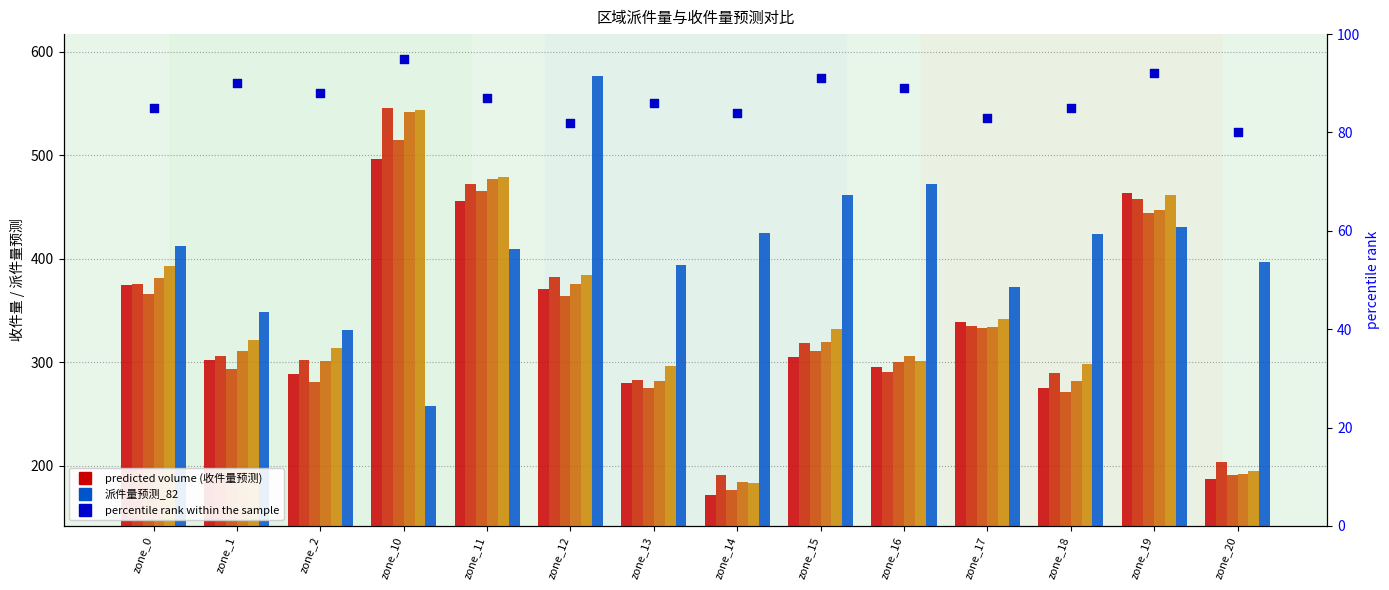

Is the value of 收件量预测_77 at zone_18 greater than the value of 派件量预测_82 at zone_16?

No